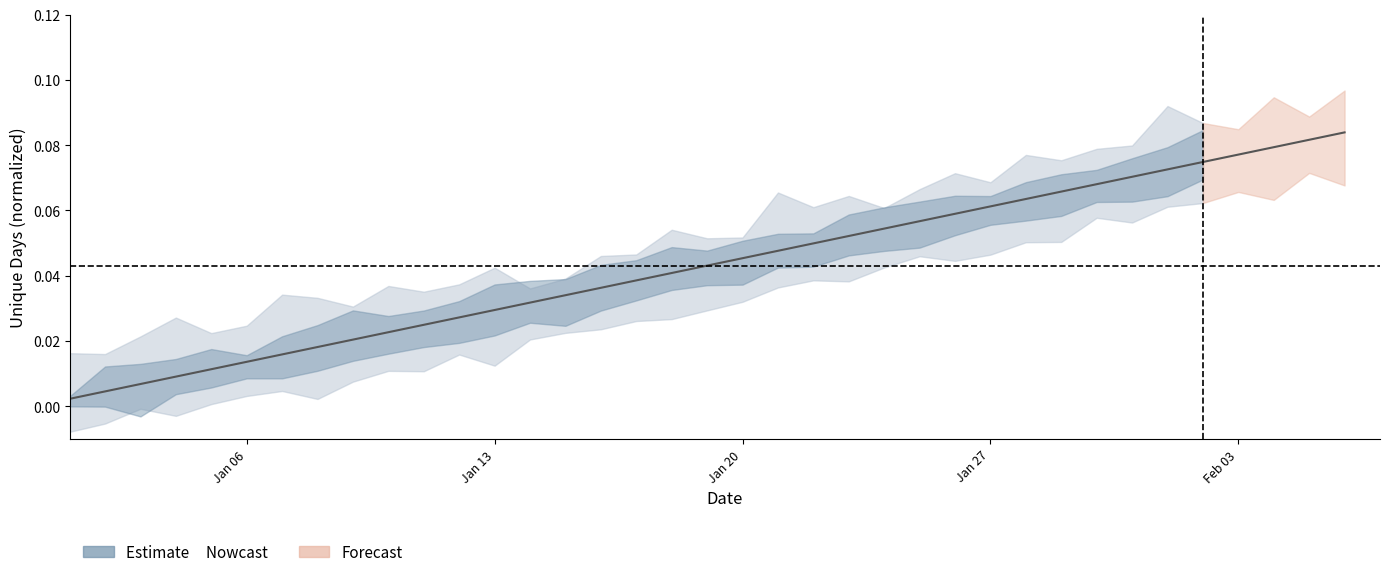

True or false: the data shows 0.0 at 2020-01-26.

False